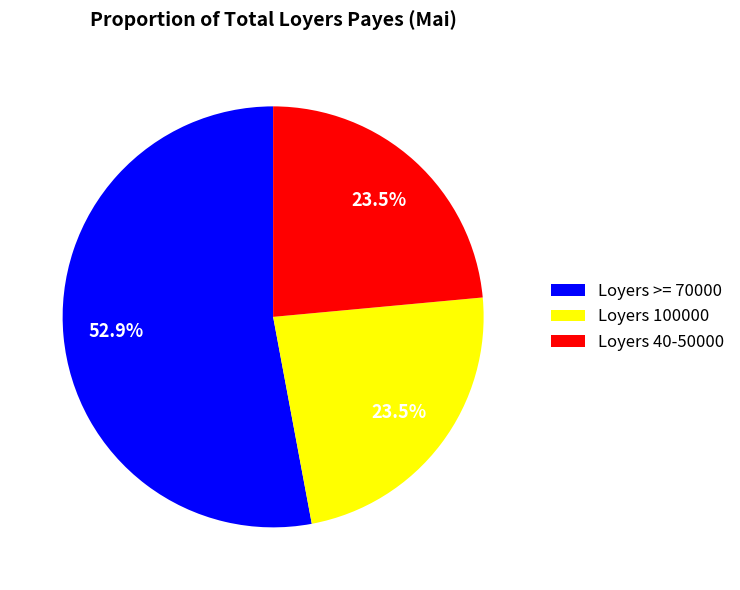

Which category has the biggest portion of the pie?

Loyers >= 70000